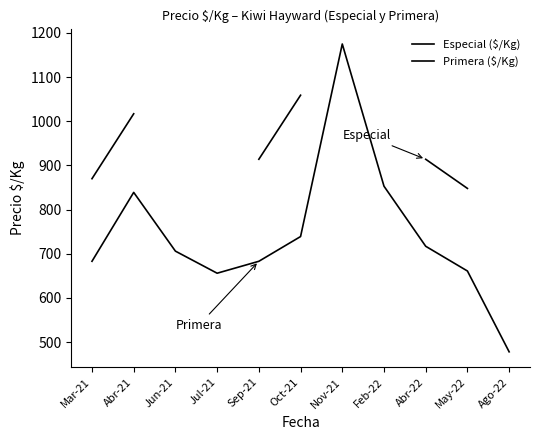

What is the highest value of the Especial ($/Kg) series?

1059.0